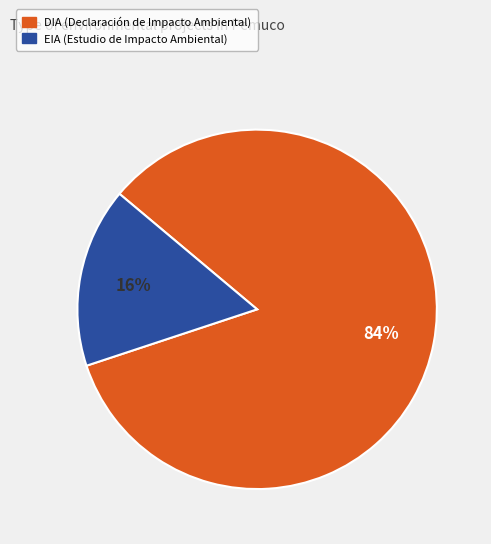

What is the majority slice?

DIA